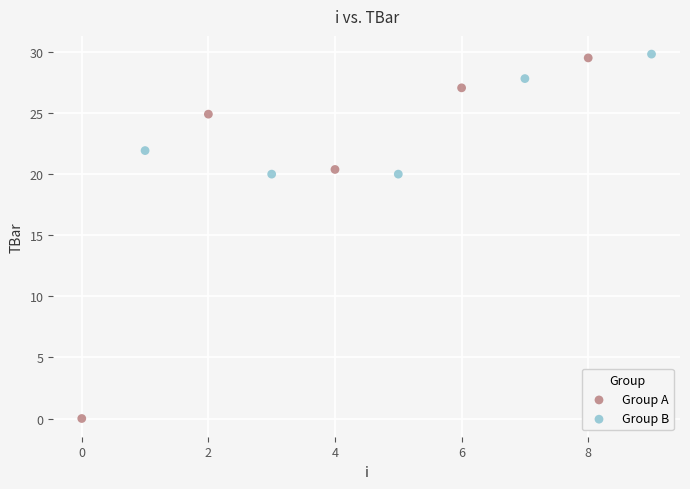

Which series has the largest Y range (max minus min)?

Group A